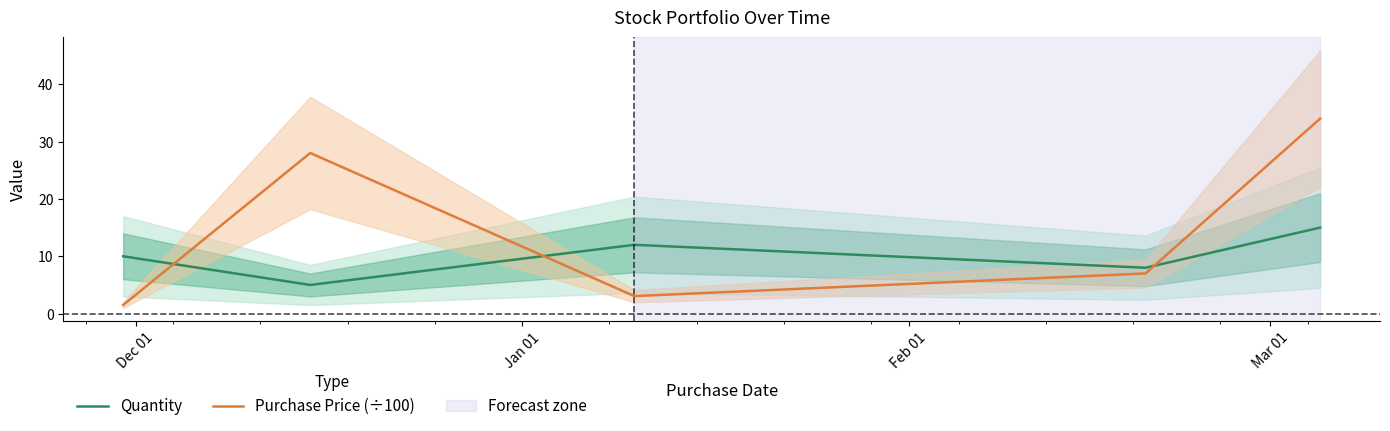

True or false: Quantity and Purchase Price (÷100) cross at least once.

True